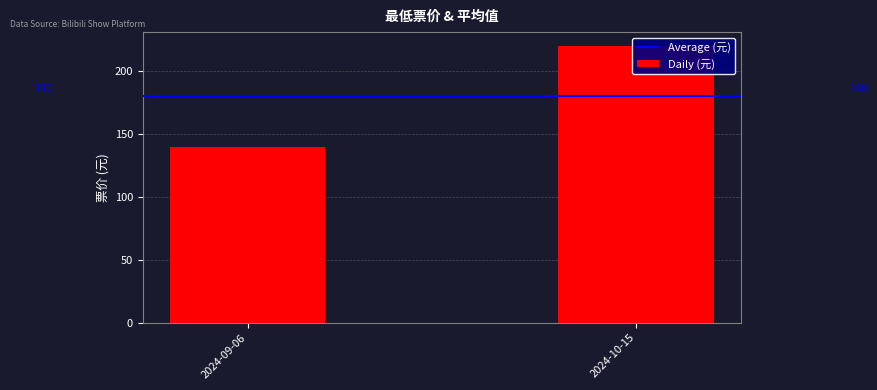

What is the sum of the Average (元) values at 2024-10-15 and 2024-09-06?

360